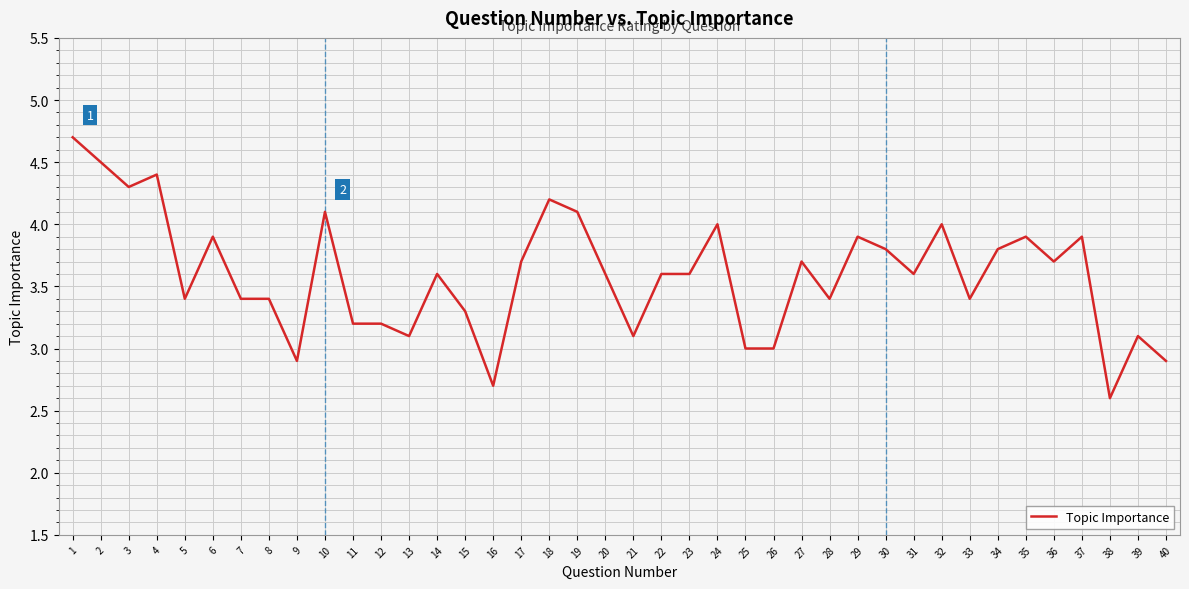

Where does the data first go above 3?

1